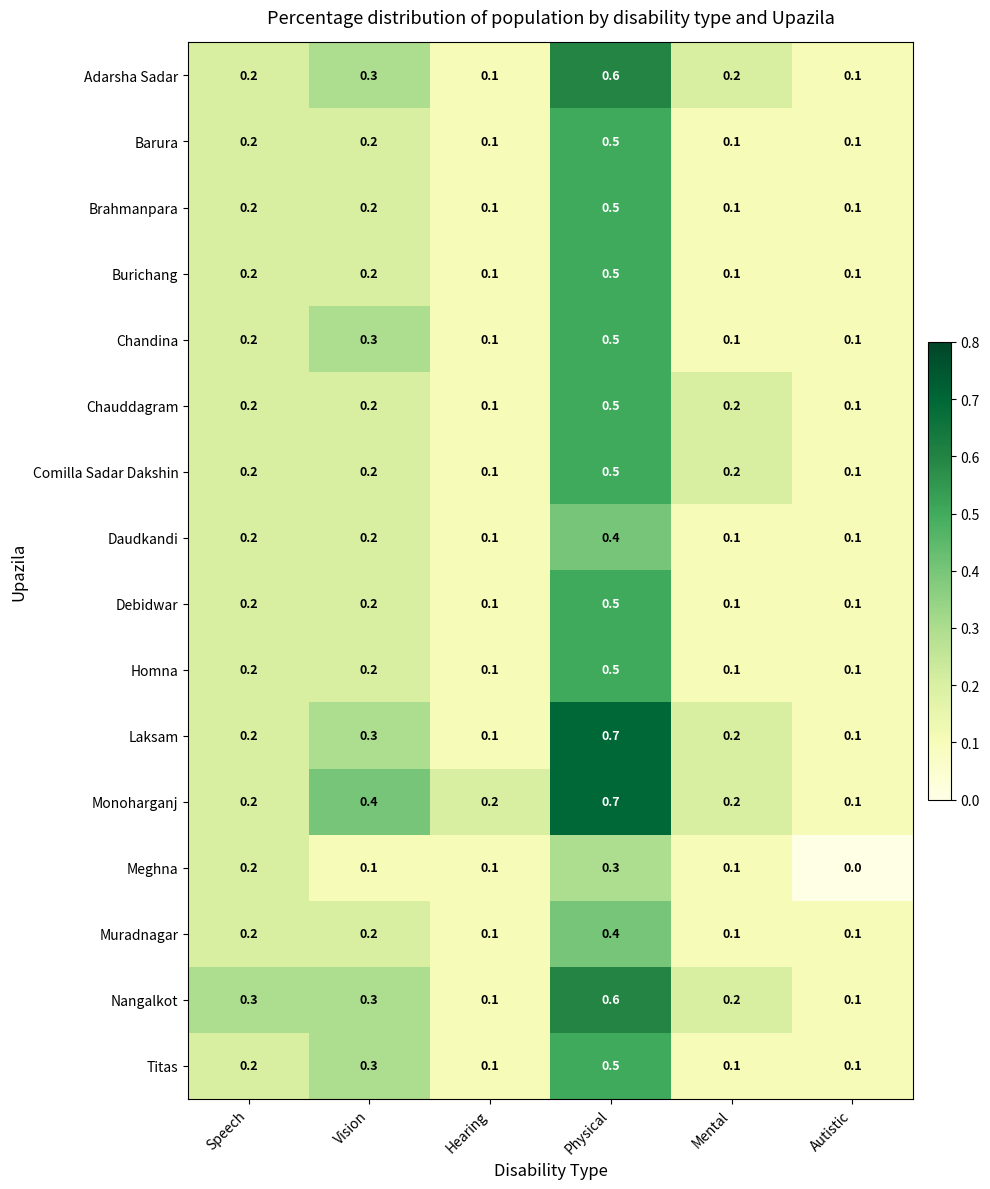

What is the sum of all Daudkandi values?

1.1